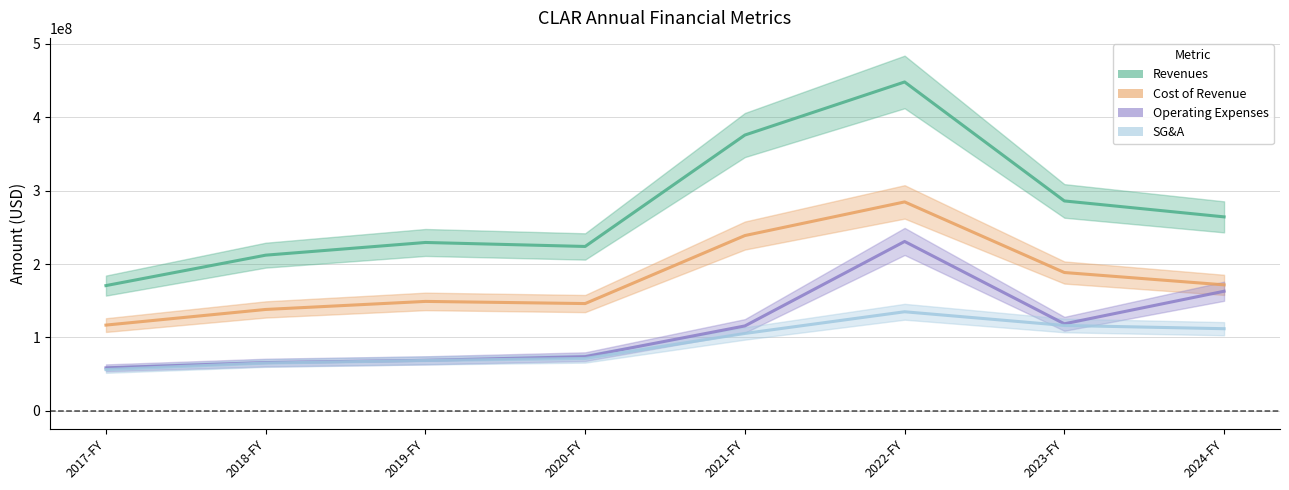

Reading right to left, transcribe all the data shown in this chart.

Revenues: 2024-FY=264315000	2023-FY=286020000	2022-FY=448106000	2021-FY=375794000	2020-FY=224007000	2019-FY=229437000	2018-FY=212141000	2017-FY=170687000
Cost of Revenue: 2024-FY=171696000	2023-FY=188509000	2022-FY=284690000	2021-FY=238862000	2020-FY=146212000	2019-FY=149146000	2018-FY=138179000	2017-FY=116877000
Operating Expenses: 2024-FY=162998000	2023-FY=118618000	2022-FY=230810000	2021-FY=115732000	2020-FY=73861000	2019-FY=68859000	2018-FY=65791000	2017-FY=58625000
SG&A: 2024-FY=111948000	2023-FY=116367000	2022-FY=135039000	2021-FY=105494000	2020-FY=71428000	2019-FY=68680000	2018-FY=65151000	2017-FY=56295000